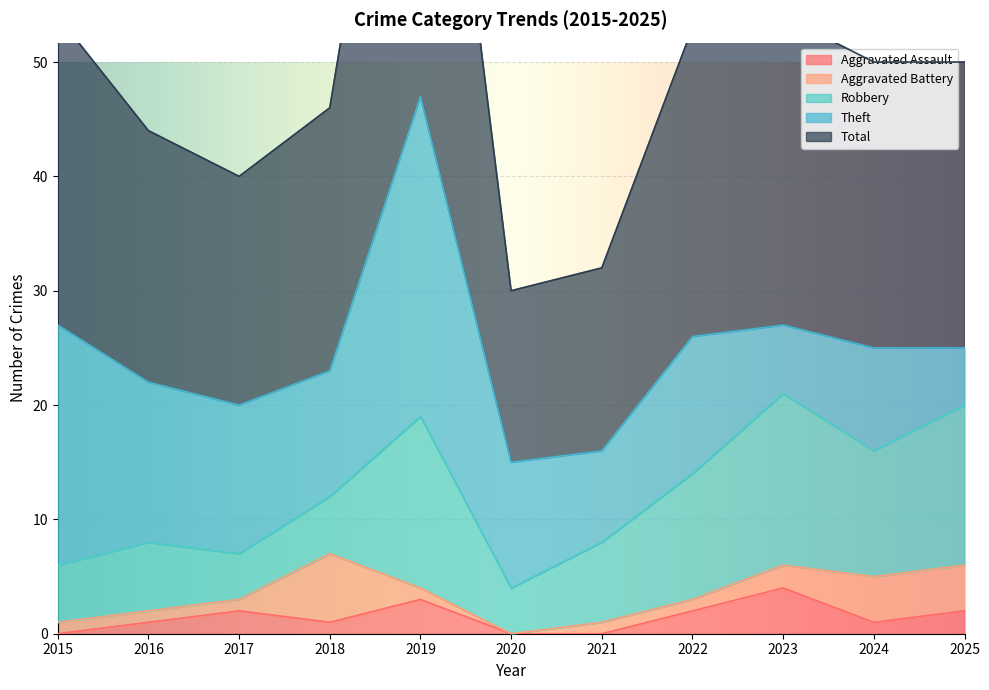

At which label does Aggravated Assault reach its minimum?

2015